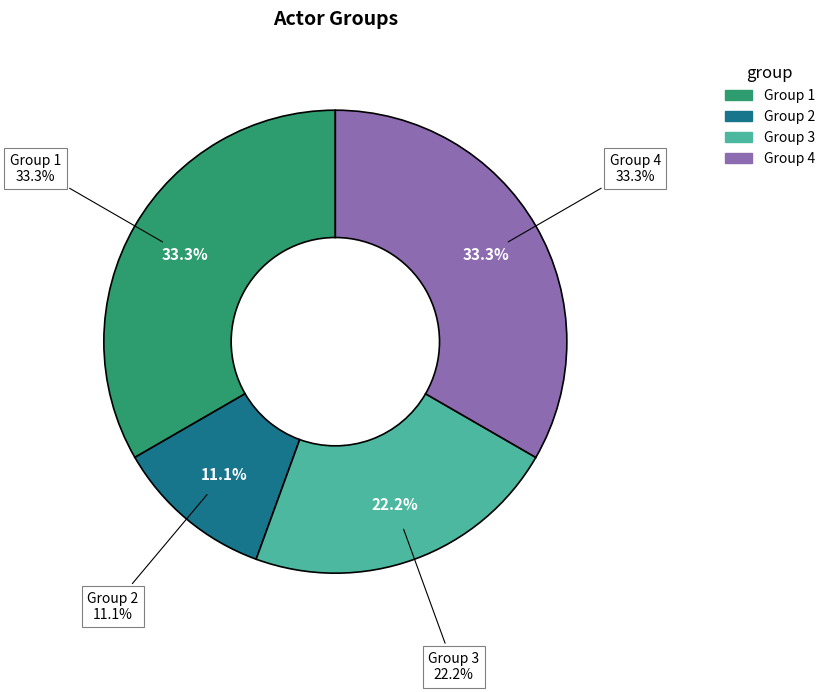

What is the ratio of the value at Group 4 to the value at Group 1?

1.0